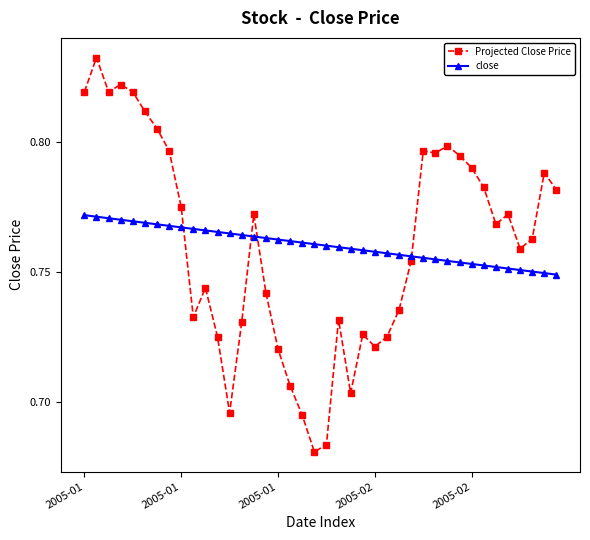

Rank the series by their maximum value, from lowest to highest.

close, Projected Close Price